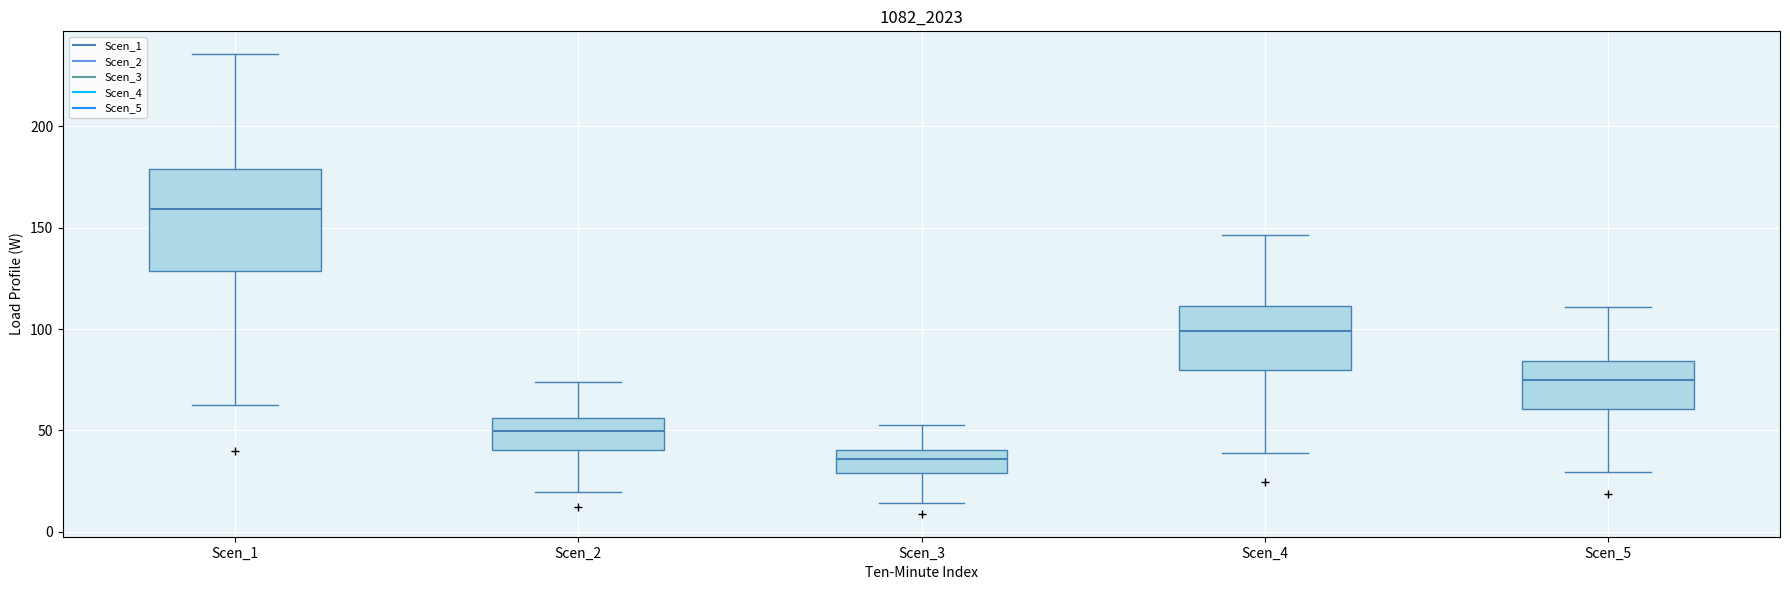

Comparing the boxes themselves (not the whiskers), which one is the tallest?

Scen_1